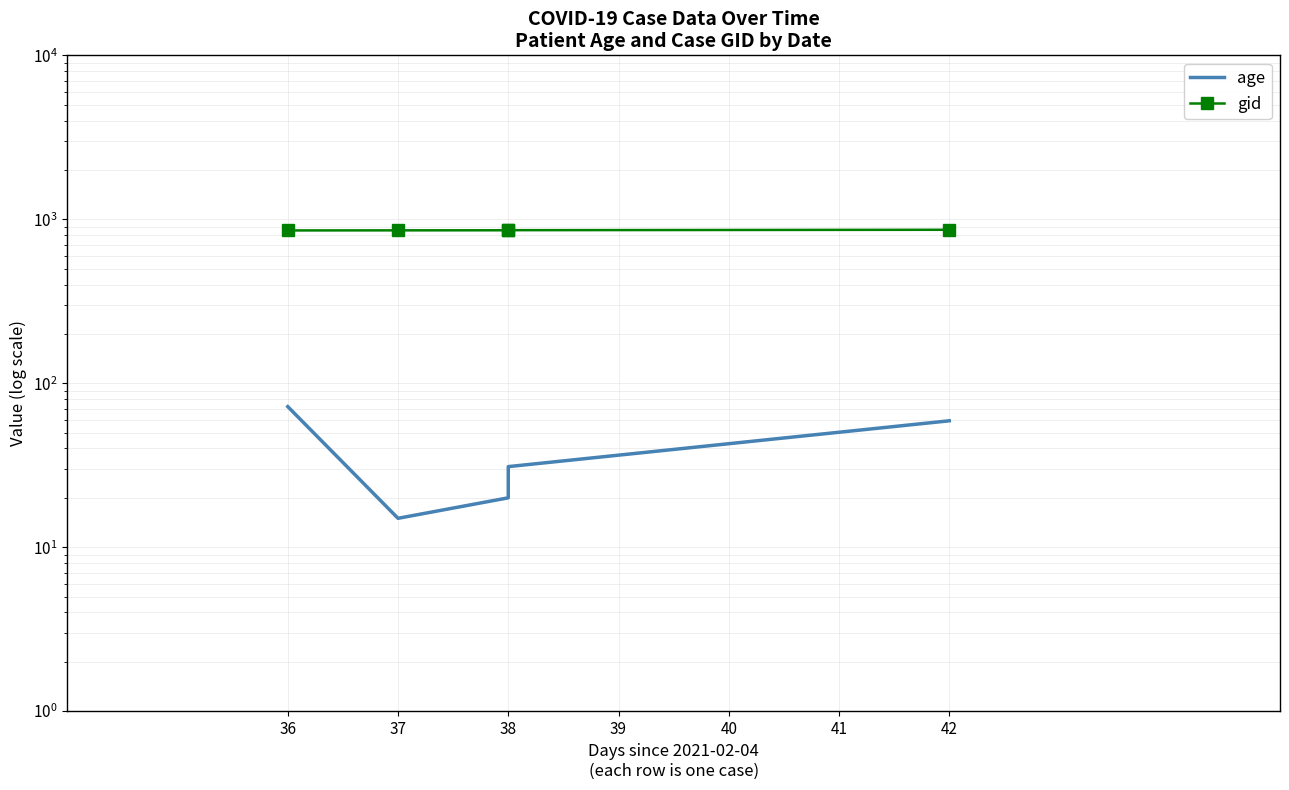

What is the difference between the maximum and minimum values in the age series?

57